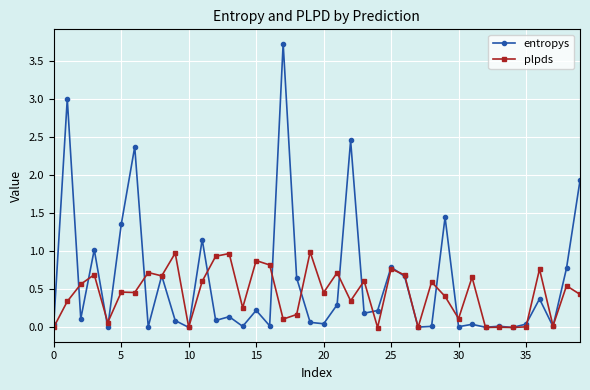

Which series has the largest range (max minus min)?

entropys